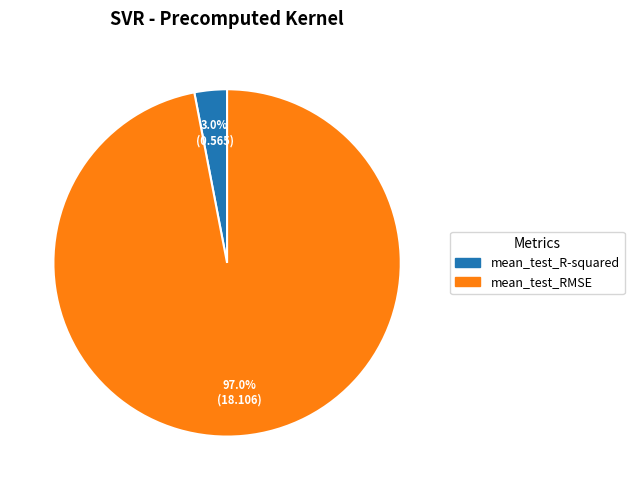

Count the number of slices in the pie.

2